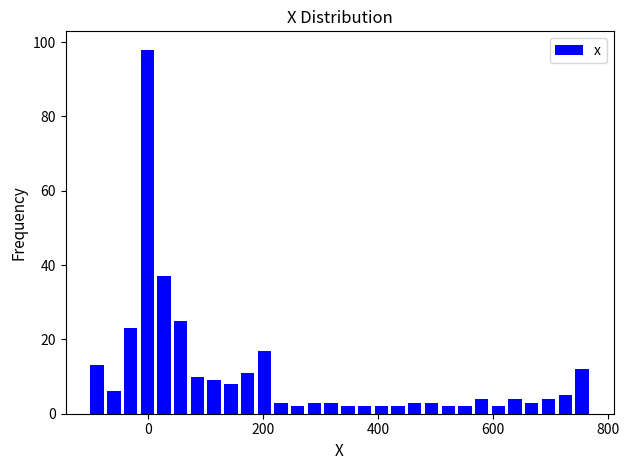

Read against the x-axis, roughly where is the centre of the tallest bar?

0